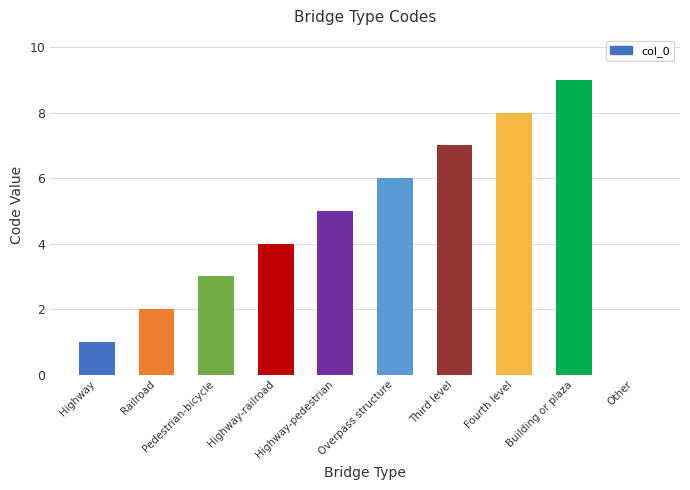

Count the number of categories in the chart.

10